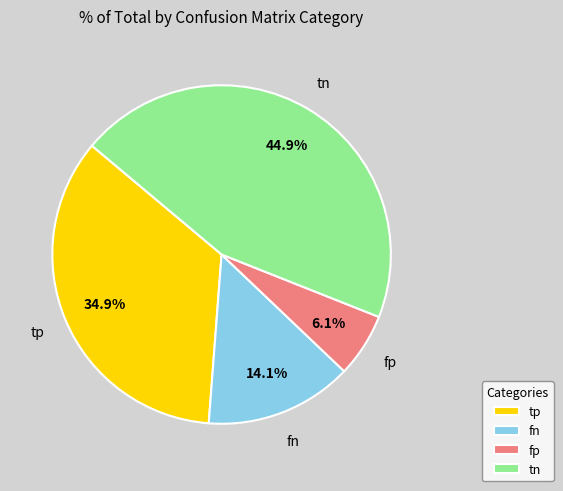

Which category has the biggest portion of the pie?

tn